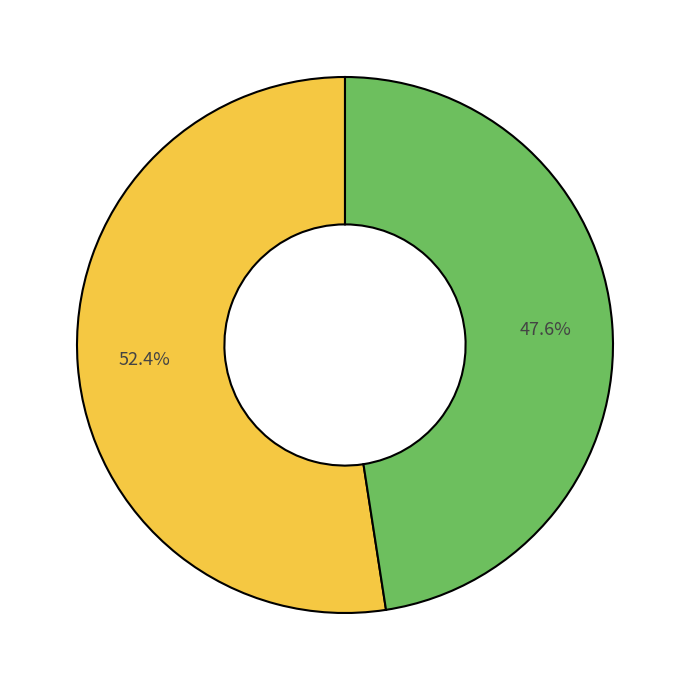

How many slices are in this pie chart?

2